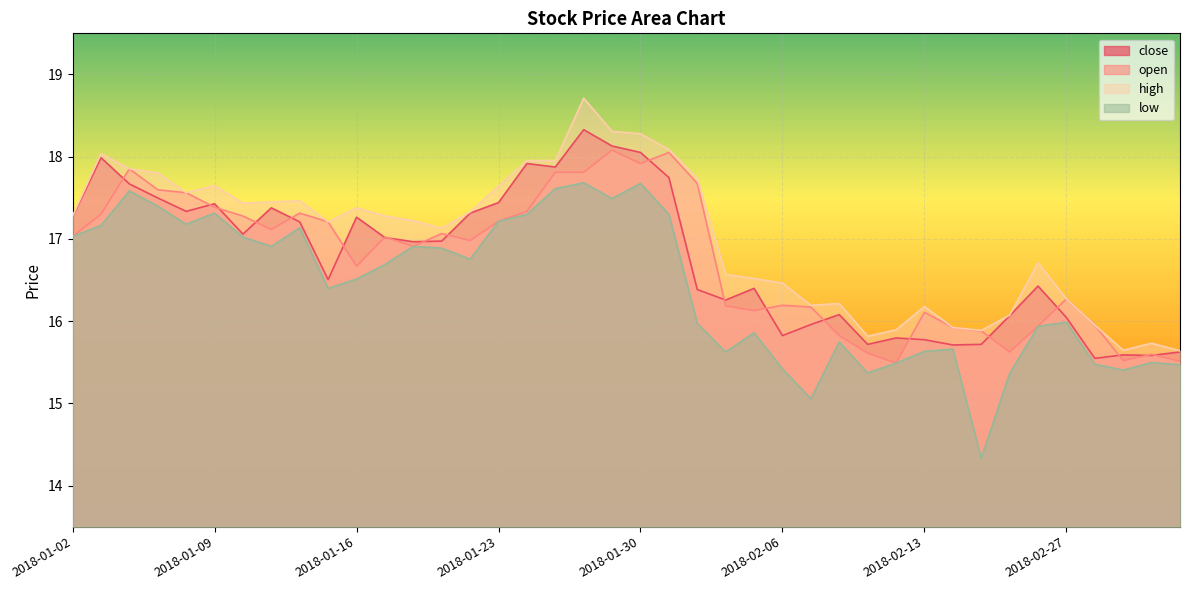

What is the difference between the maximum and minimum values in the open series?

2.6